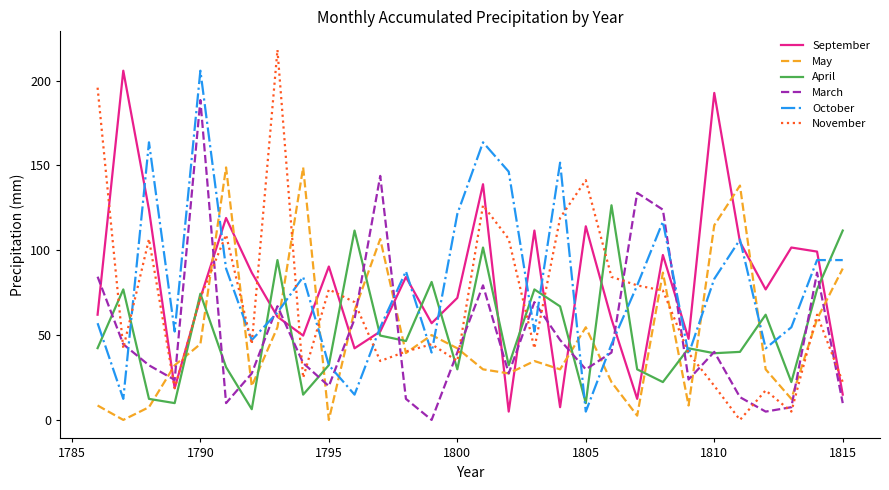

Which series has the largest range (max minus min)?

November